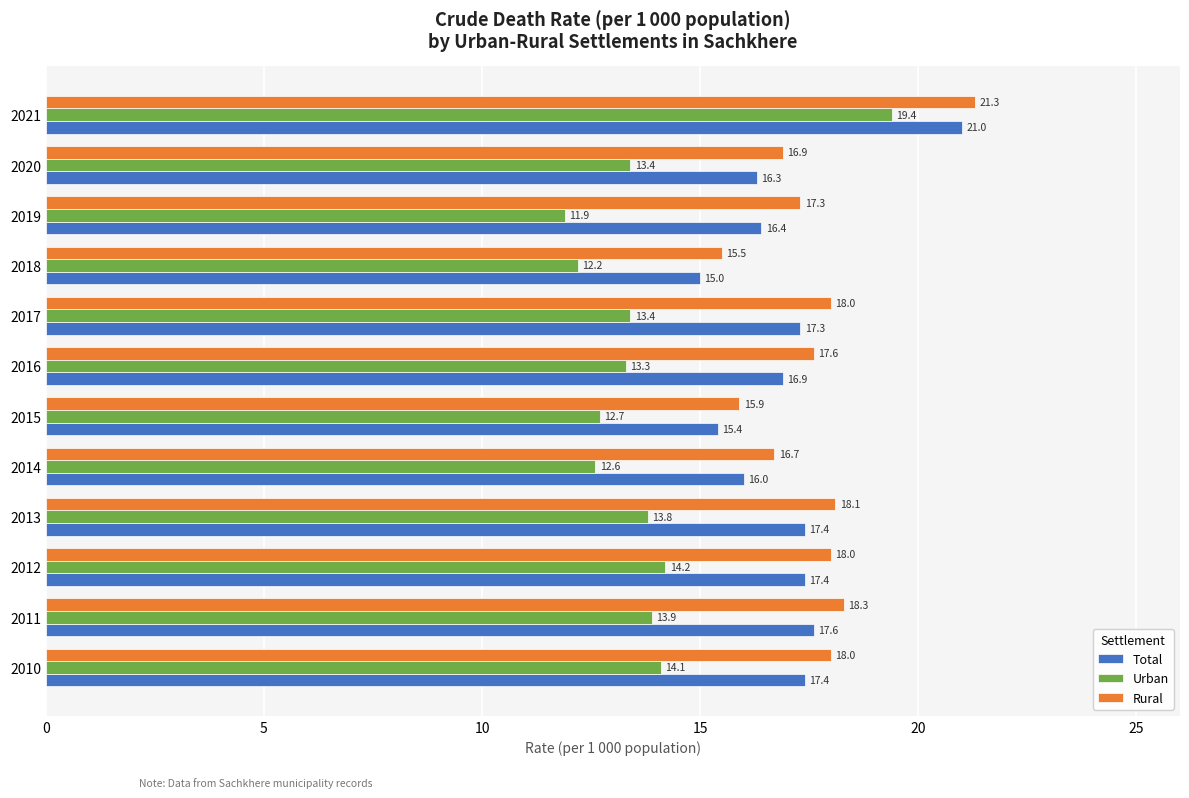

The value of Urban at 2021 is 19.4. True or false?

True